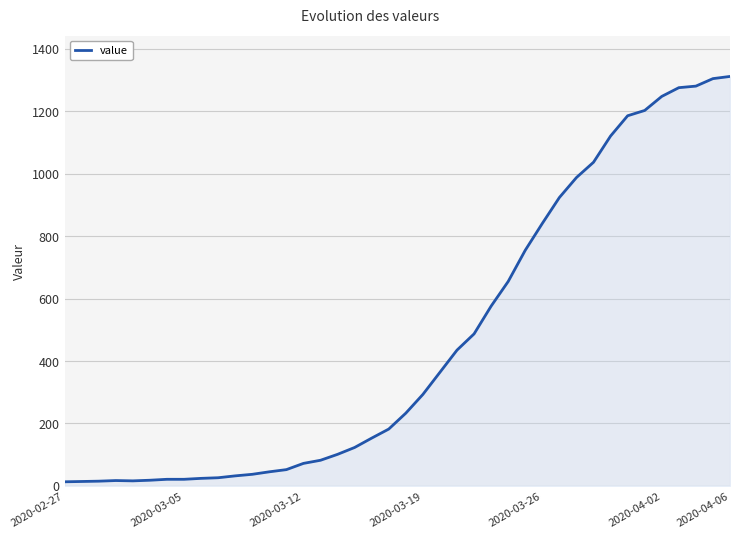

What is the maximum value shown in the chart?

1312